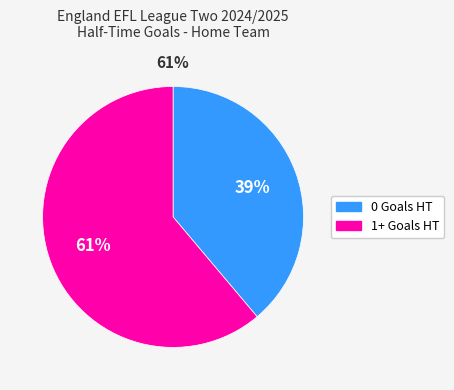

Count the number of slices in the pie.

2